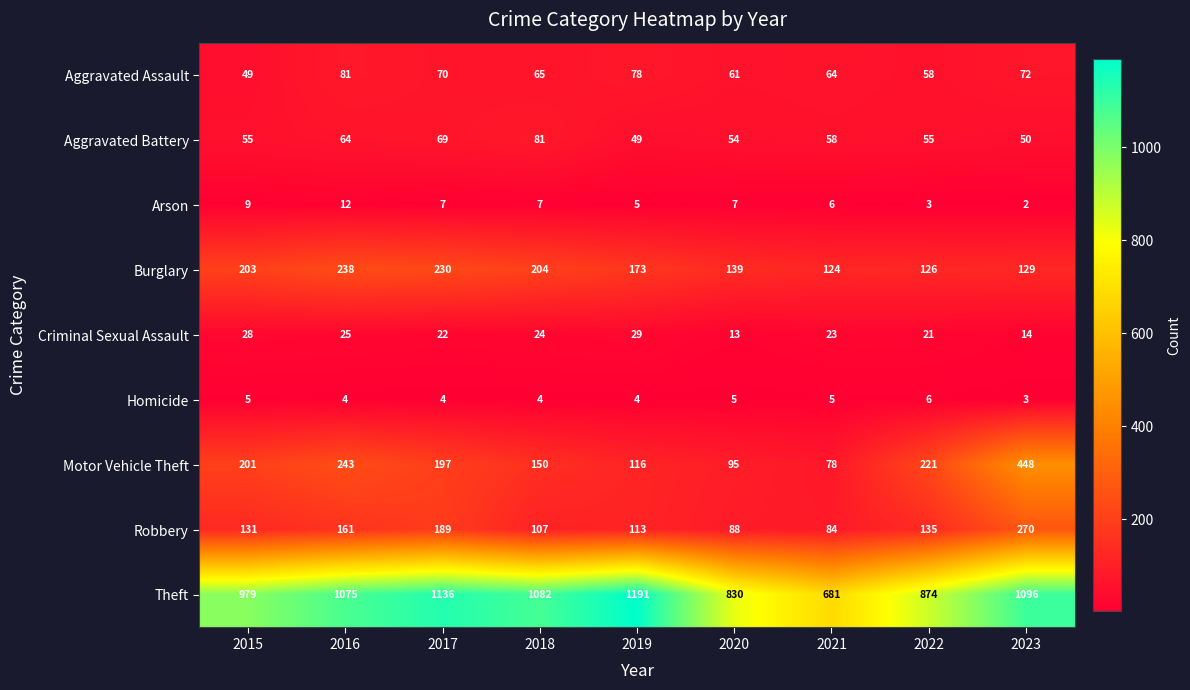

What is the difference between the maximum and minimum values in the Arson series?

10